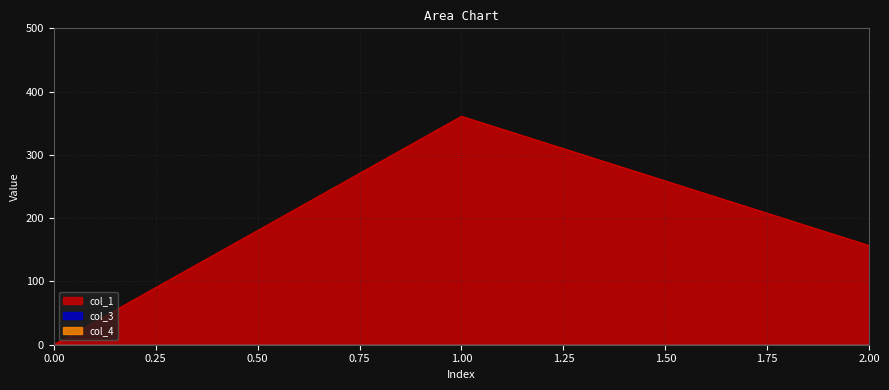

What is the average value of the col_1 series?

172.5